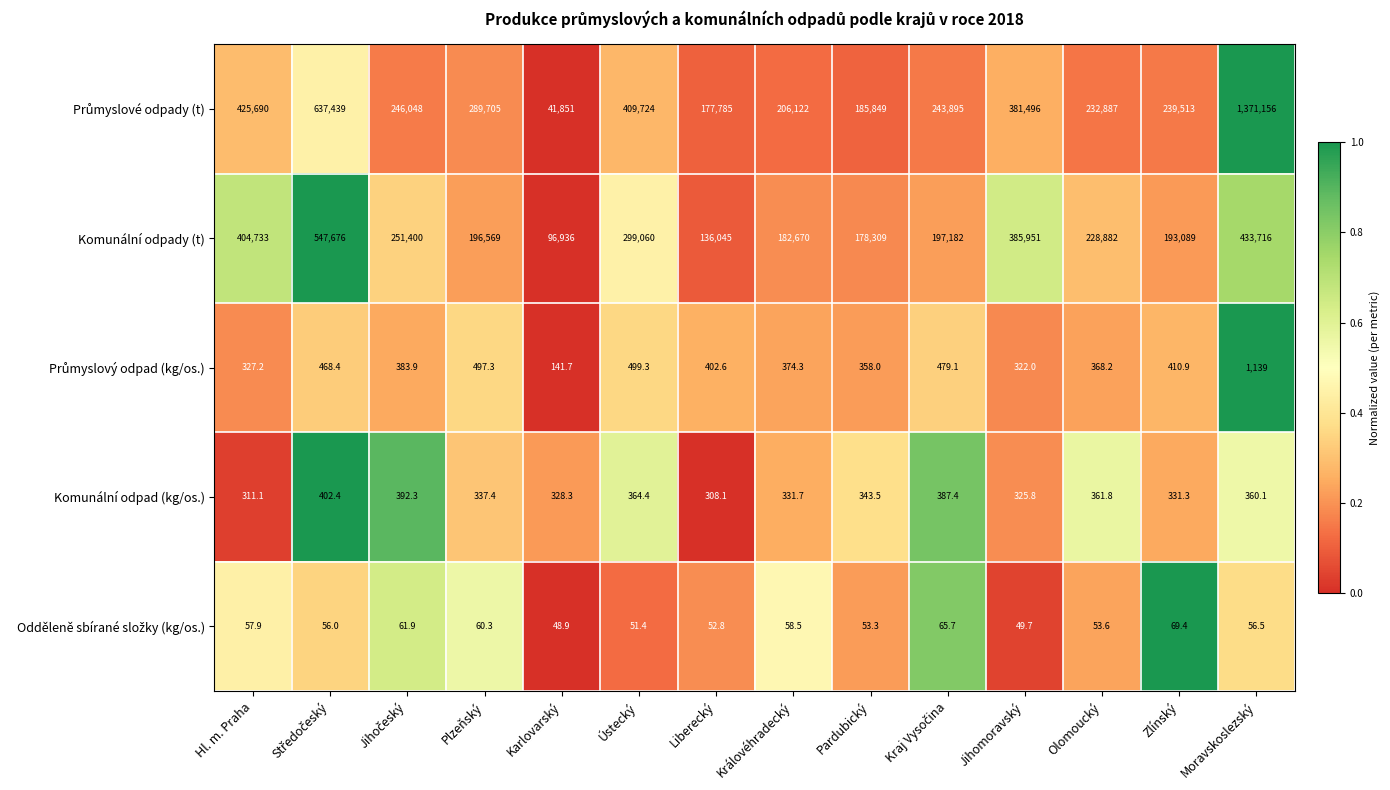

What is the total value across all series at Karlovarský?

139305.9